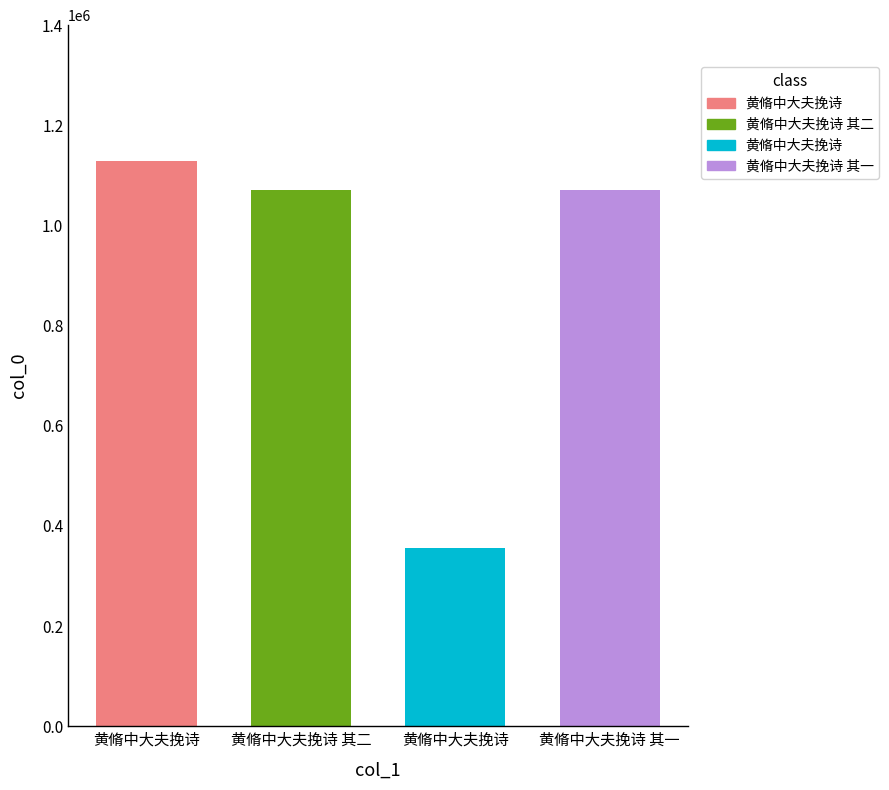

Between 黄脩中大夫挽诗 and 黄脩中大夫挽诗 其二, which is larger?

黄脩中大夫挽诗